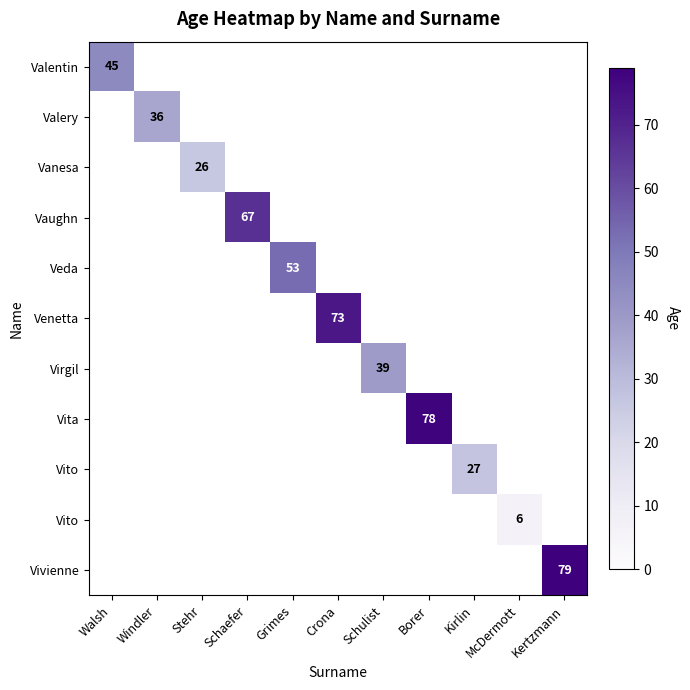

What is the maximum value shown in the chart?

79.0